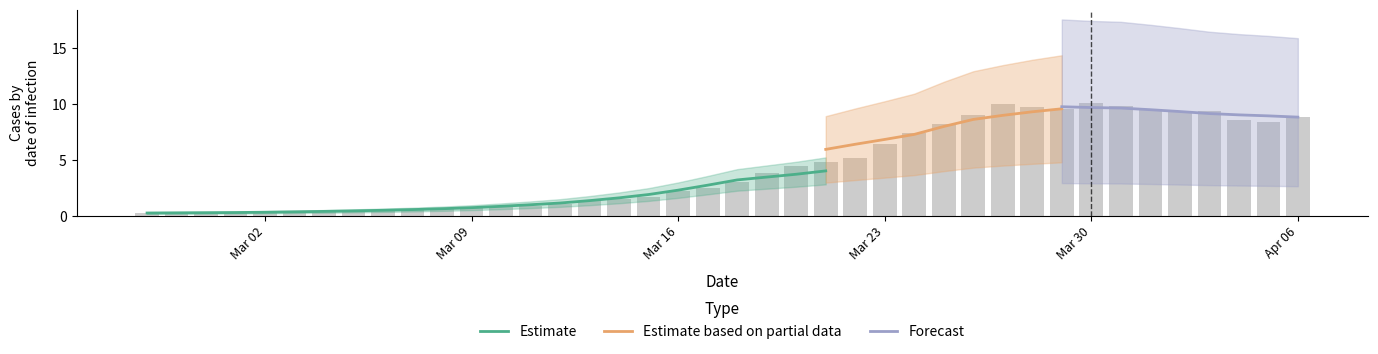

What is the label of the 25th bar from the left?

2020-03-22